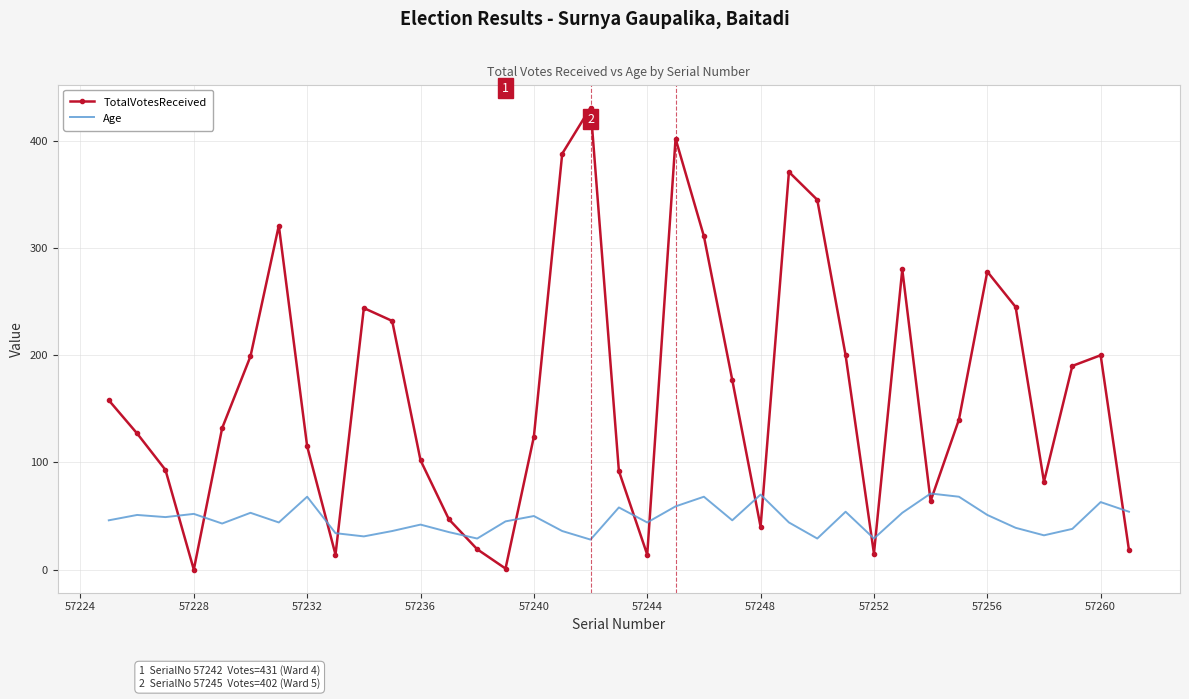

True or false: Age has more than 2 interior local peaks.

True